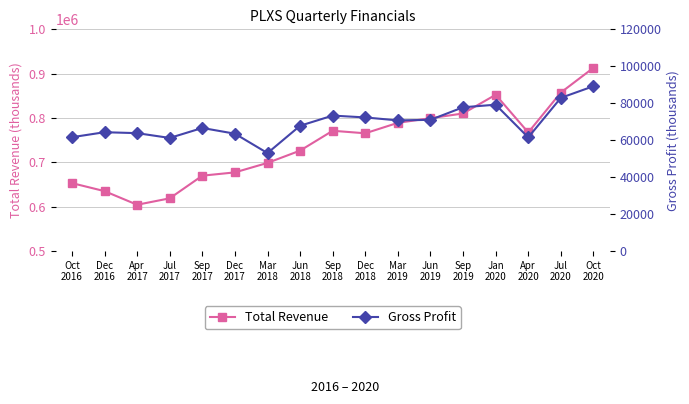

What is the total value across all series at Jun
2019?

870600